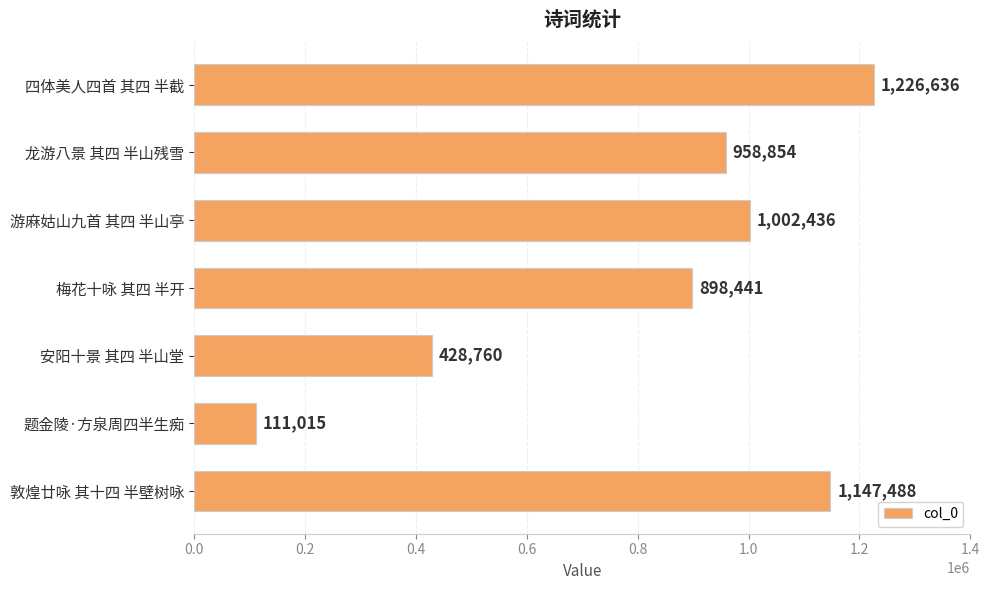

What is the ratio of the value at 敦煌廿咏 其十四 半壁树咏 to the value at 四体美人四首 其四 半截?

0.9